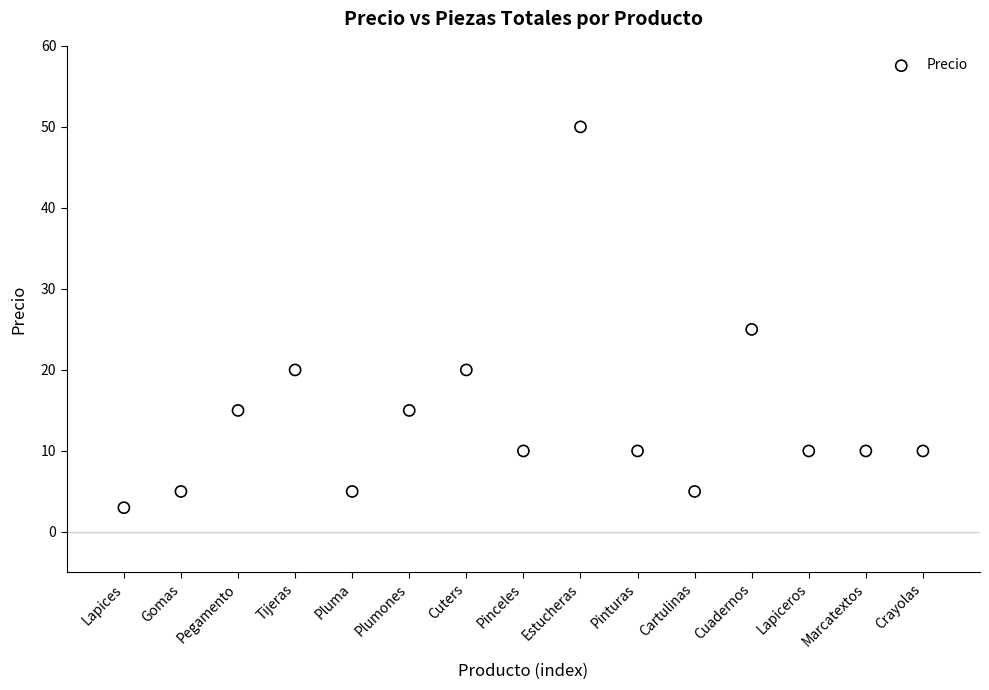

What Y value in the scatter plot is closest to 26?

25